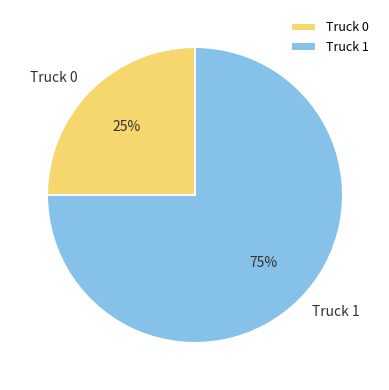

What percentage is the Truck 0 slice, to the nearest percent?

25%